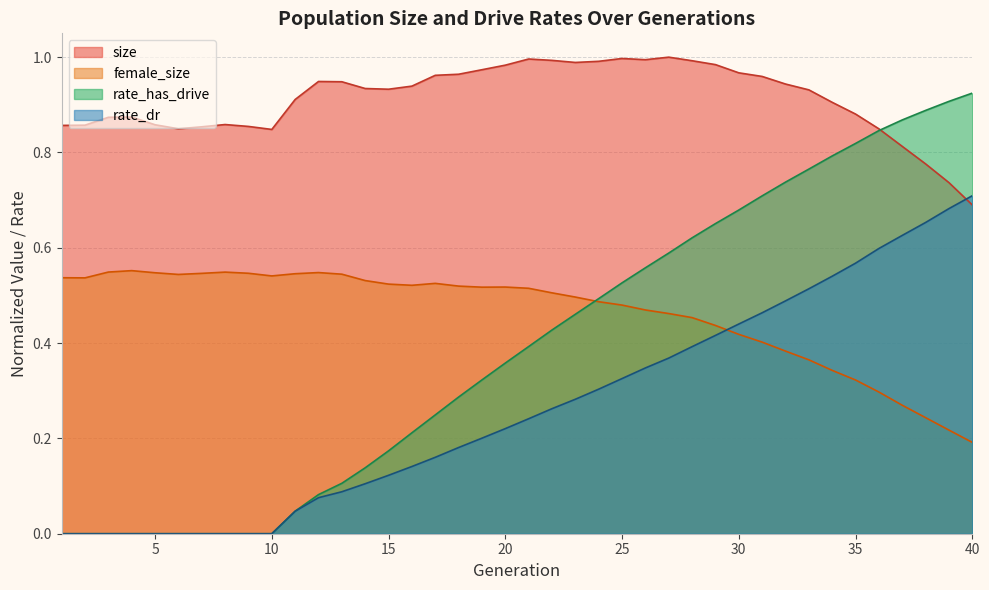

Which category has the highest value across all series?

27